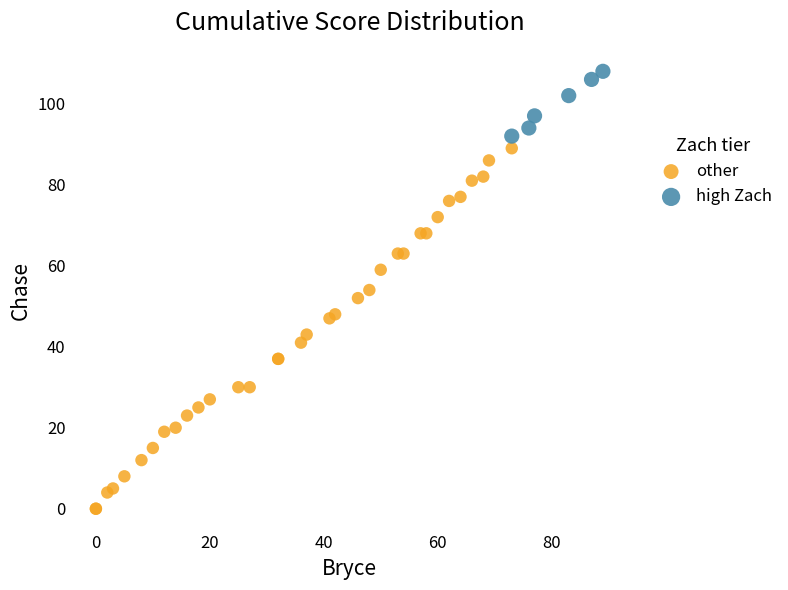

Which series has the widest spread of Y values?

other